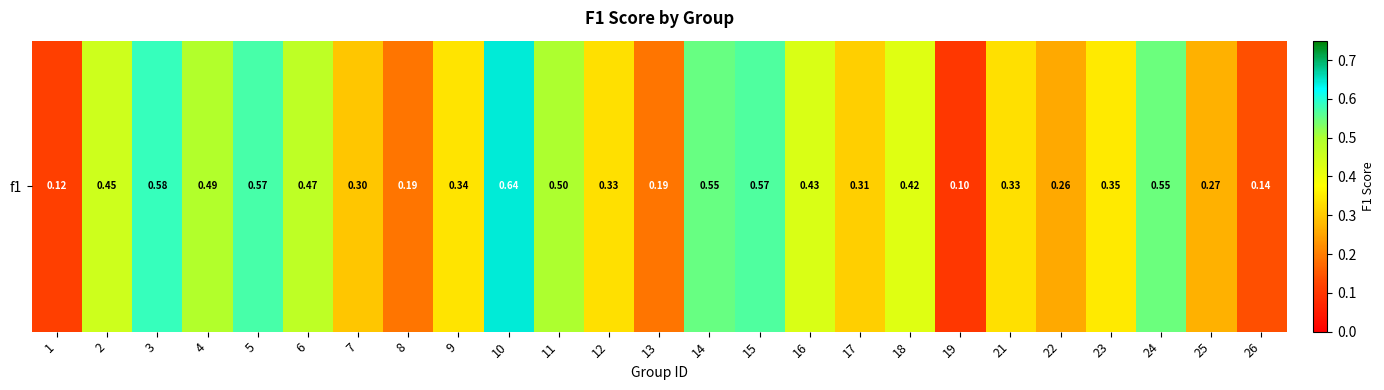

Which category has the highest value across all series?

10